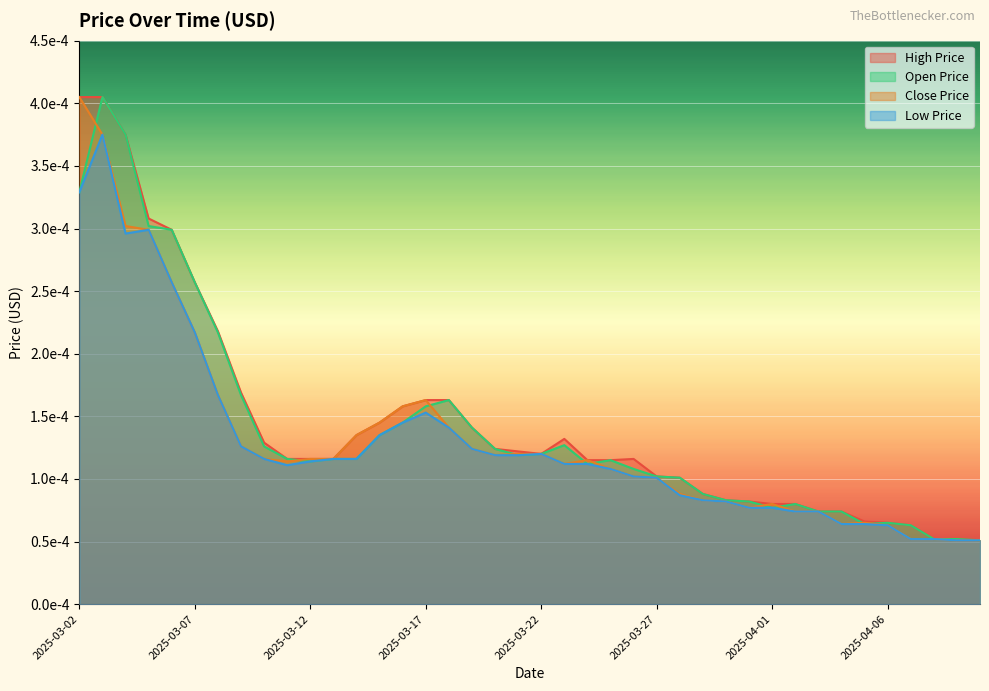

True or false: WEBSIM_OPEN_PRICE_USD and WEBSIM_CLOSE_PRICE_USD cross at least once.

True